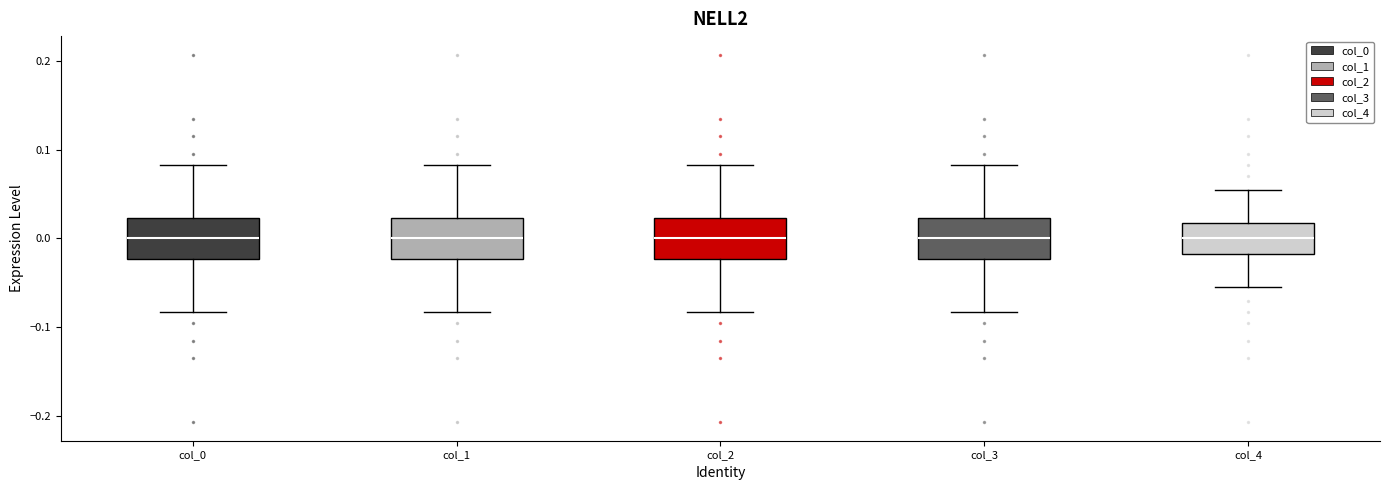

Reading left to right, transcribe this box plot: for each box, give where its median line is, the range the box spans, and where its two whiskers end, as read against the y-axis. The values are not printed on the chart, so give them approximately, as read against the axis.

col_0: median 0.00, box -0.02 to 0.02, whiskers -0.08 to 0.08
col_1: median 0.00, box -0.02 to 0.02, whiskers -0.08 to 0.08
col_2: median 0.00, box -0.02 to 0.02, whiskers -0.08 to 0.08
col_3: median 0.00, box -0.02 to 0.02, whiskers -0.08 to 0.08
col_4: median 0.00, box -0.02 to 0.02, whiskers -0.05 to 0.05